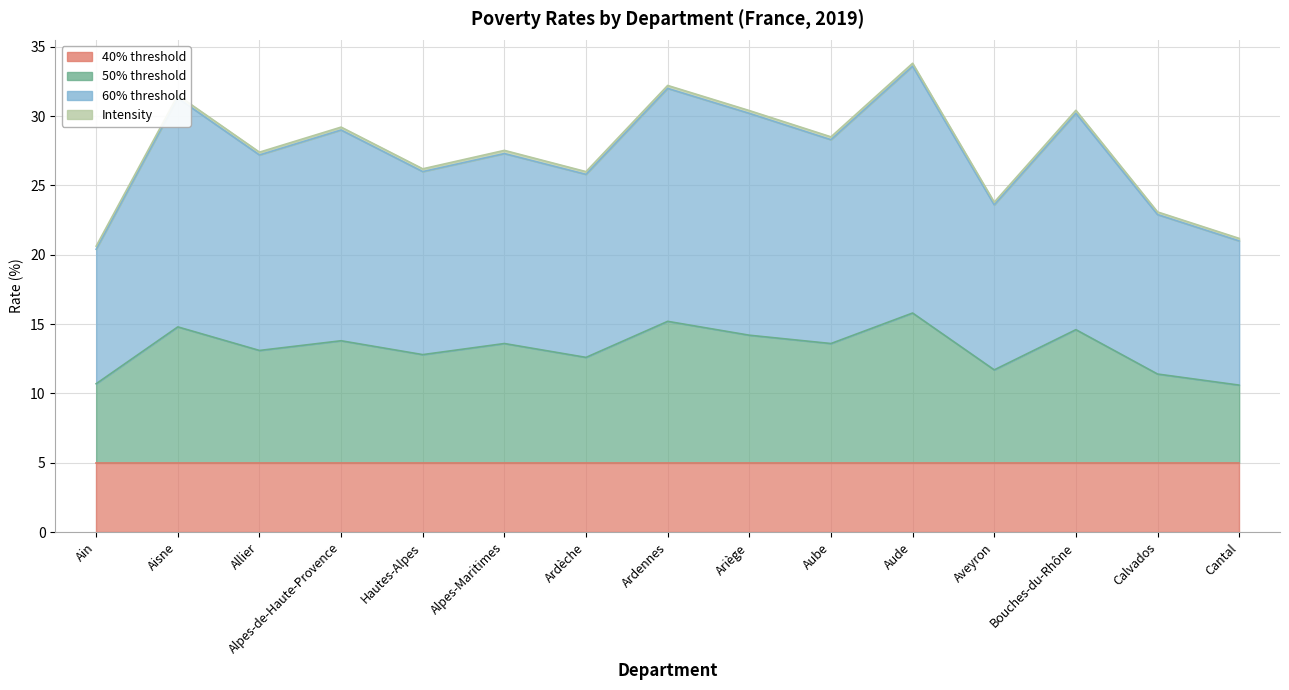

At which category does 50% threshold reach its first local peak?

Aisne